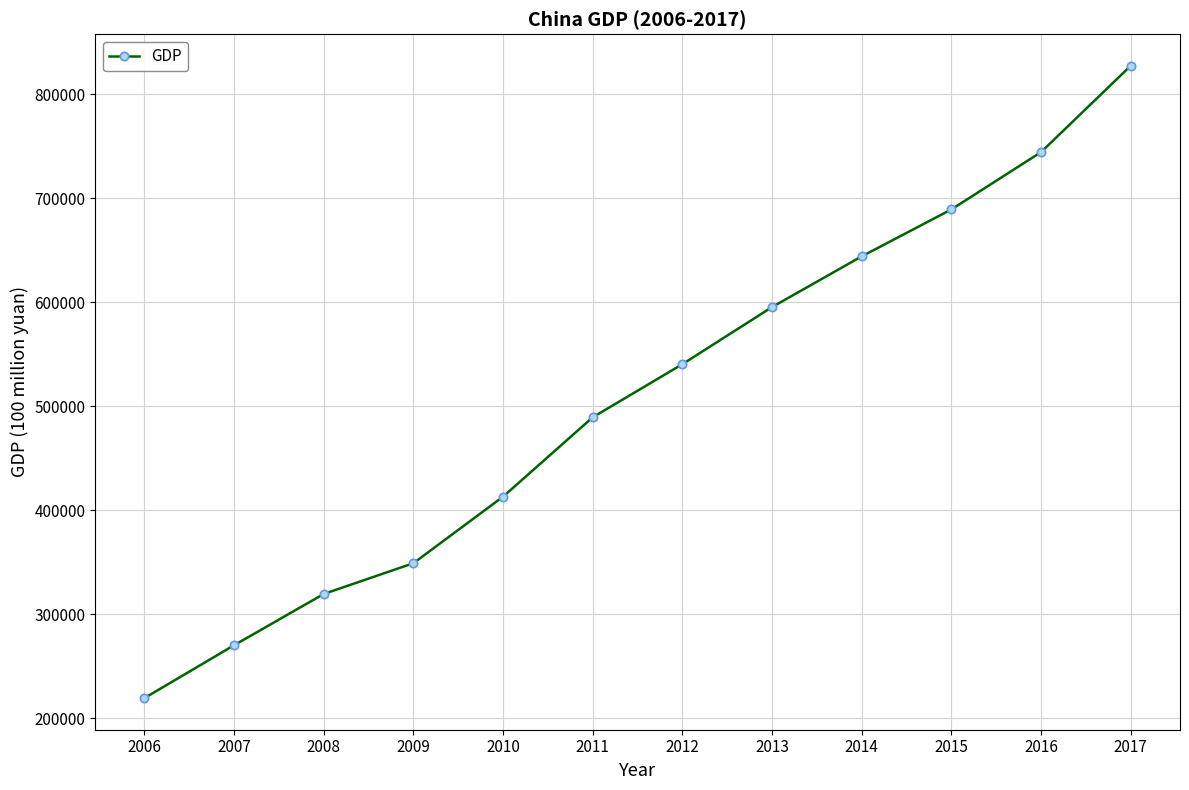

At which label is the value closest to 523280?

2012